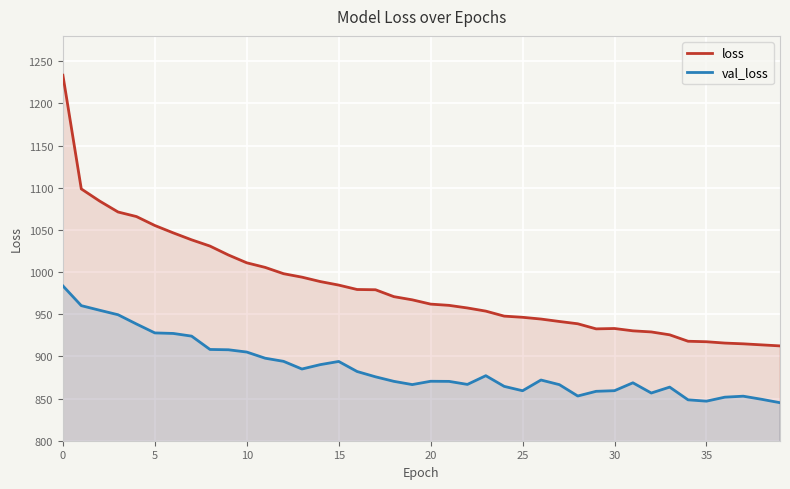

Is the value of loss at 24 greater than the value of val_loss at 23?

Yes